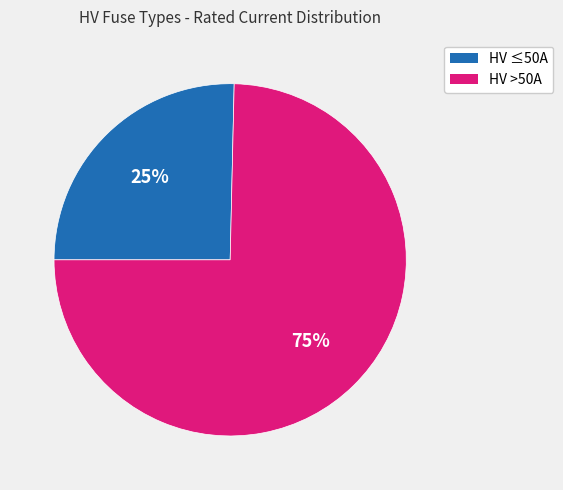

How many slices are in this pie chart?

2